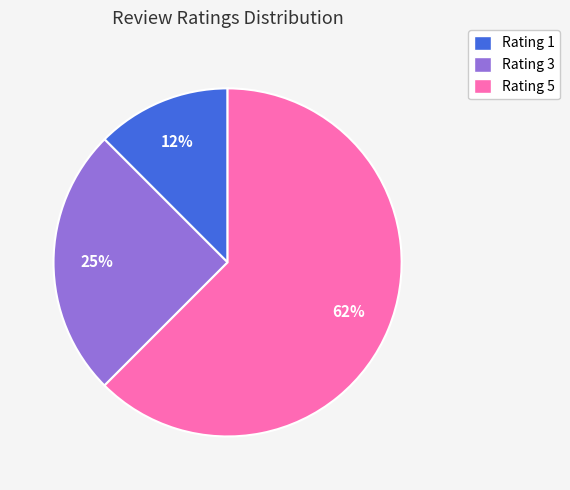

Is it true that Rating 3 is 19% of the pie?

False